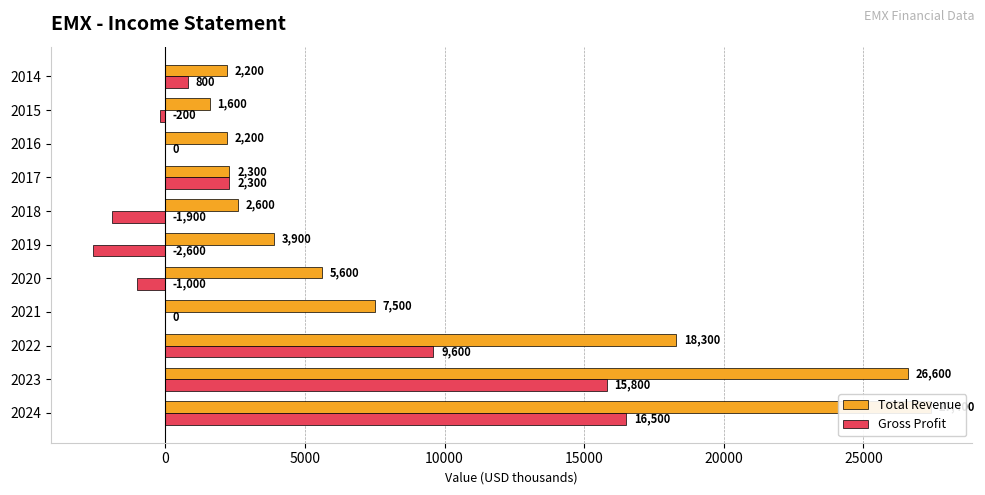

What is the value of the Total Revenue bar at the 11th from the left?

2200